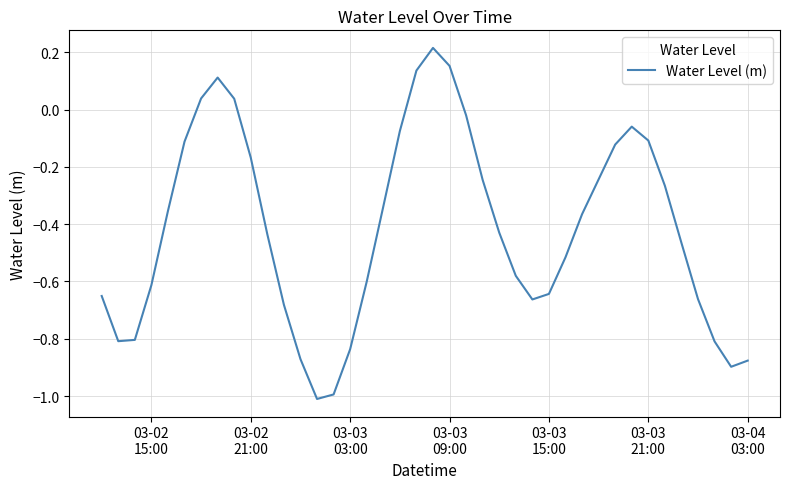

What is the smallest value displayed?

-1.0